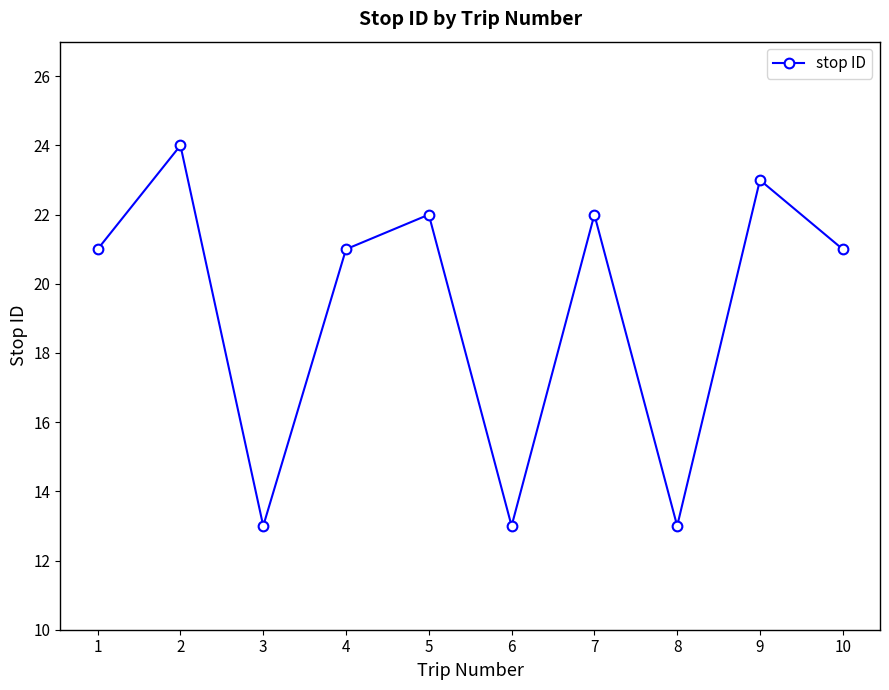

Reading left to right, extract all data points from this chart.

21	24	13	21	22	13	22	13	23	21